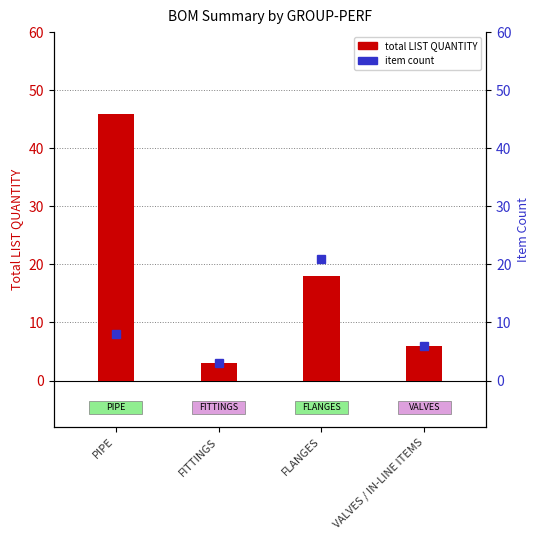

What is the minimum value shown in the chart?

3.0